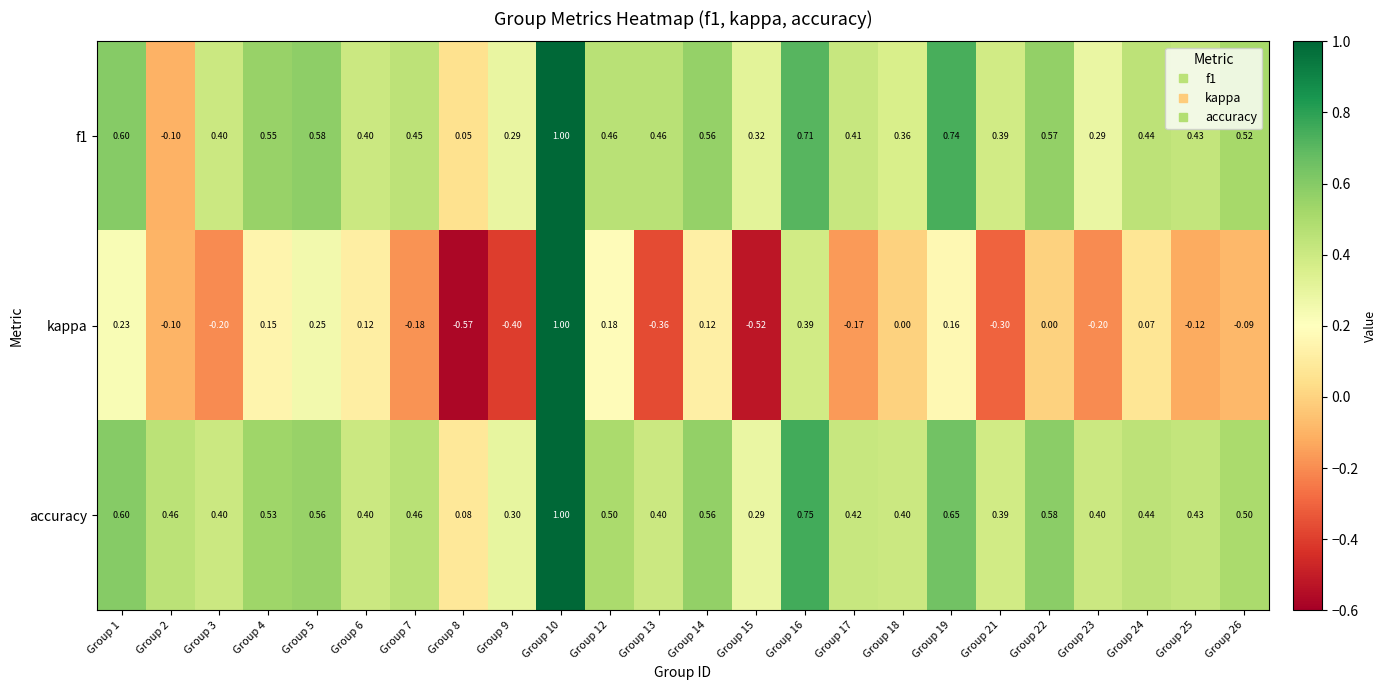

Which series has the largest range (max minus min)?

kappa